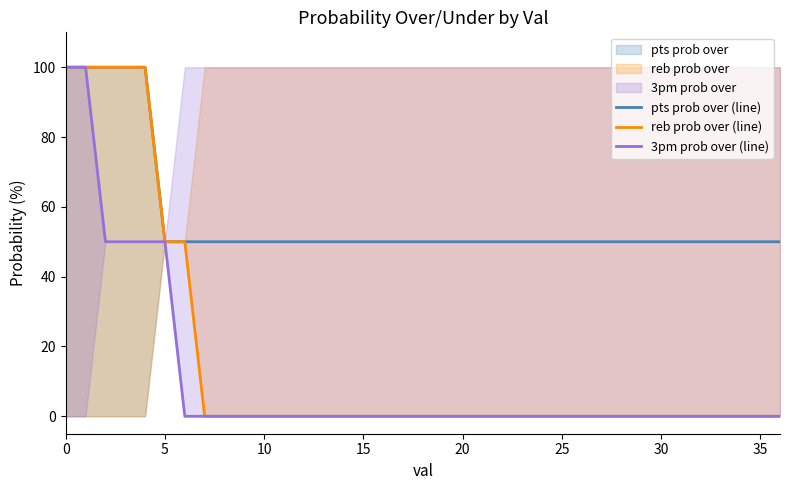

True or false: pts prob over (line) and 3pm prob over (line) intersect in this chart.

False